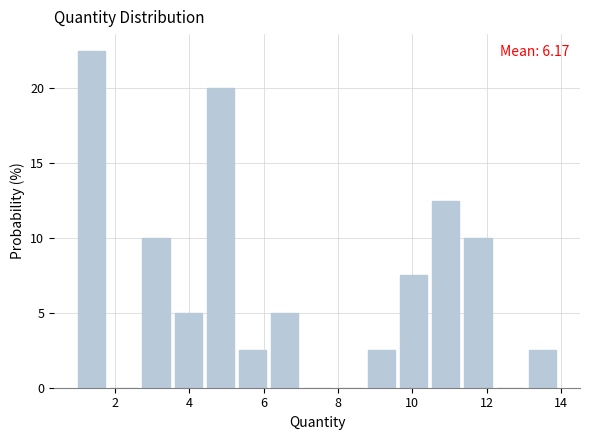

Which range on the x-axis has the tallest bar?

1.0 to 1.8